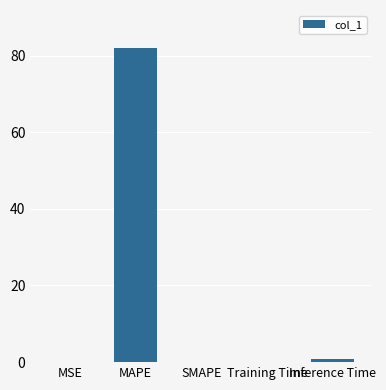

Between MAPE and MSE, which is larger?

MAPE